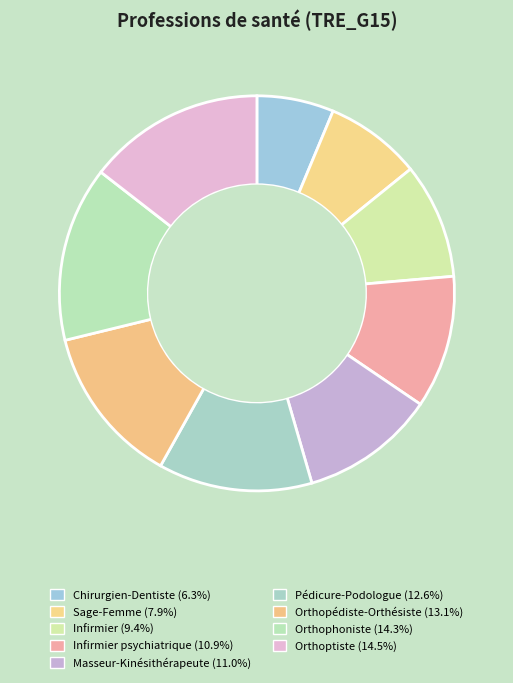

Rank the categories by value from highest to lowest.

Orthoptiste, Orthophoniste, Orthopédiste-Orthésiste, Pédicure-Podologue, Masseur-Kinésithérapeute, Infirmier psychiatrique, Infirmier, Sage-Femme, Chirurgien-Dentiste